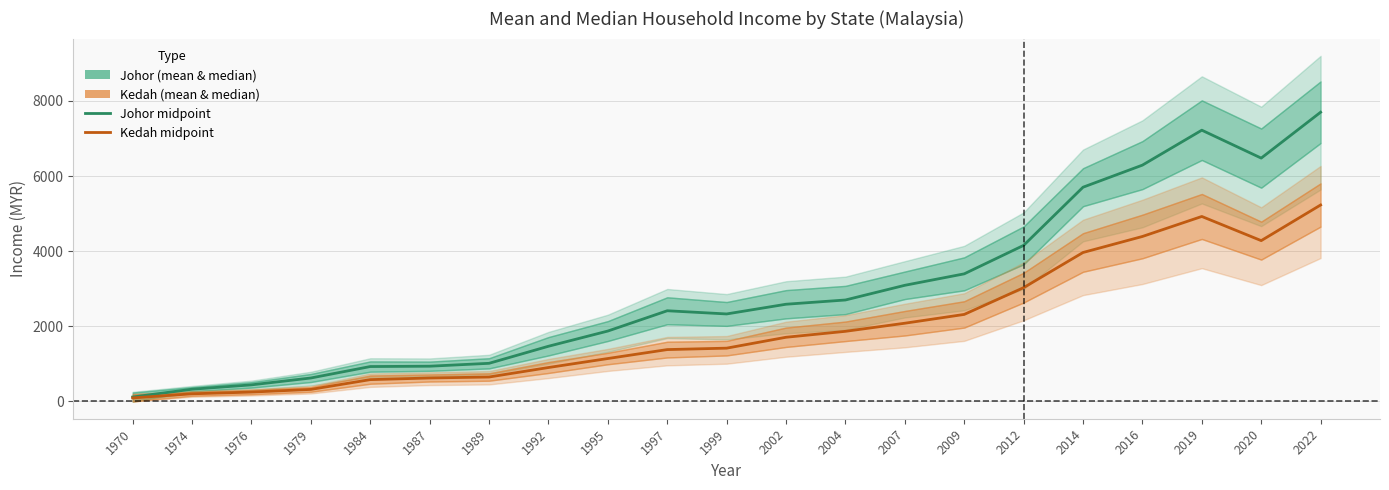

Where does the Johor midpoint series first go above 2414?

2002